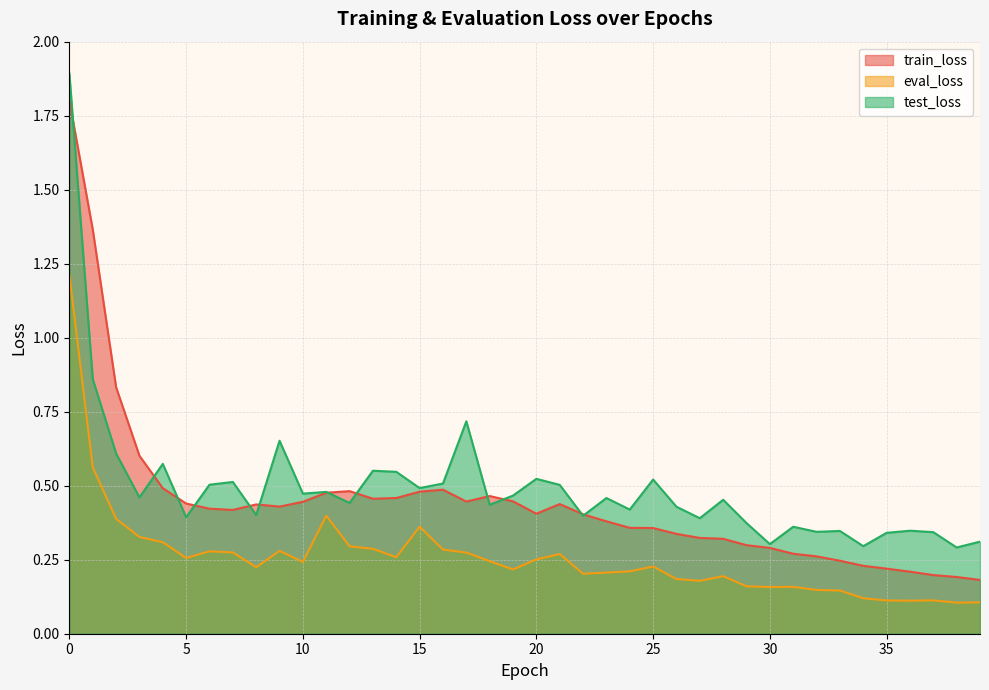

In test_loss, how many points are lower than both neighbors (excluding endpoints)?

14